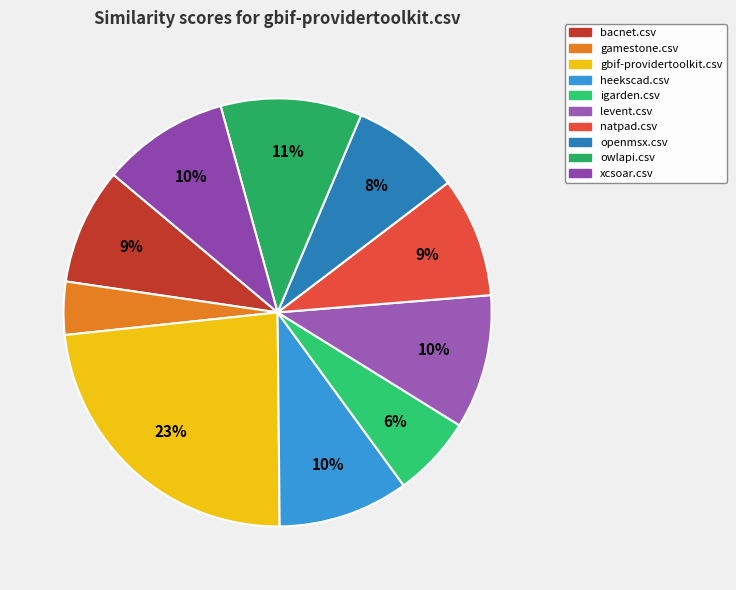

Count the number of slices in the pie.

10